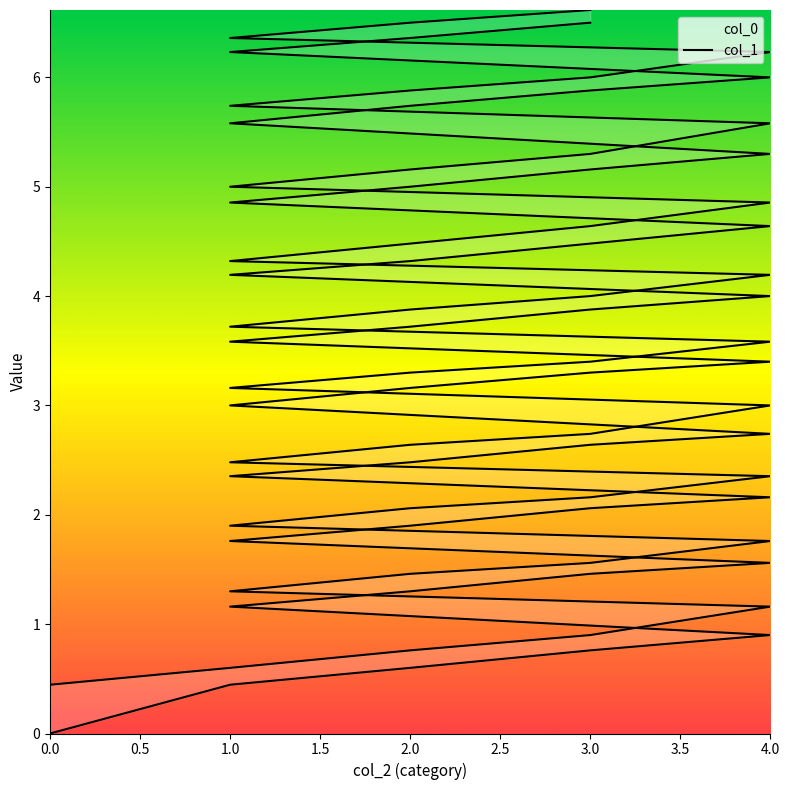

The value of col_1 at 4.0 is 0.7. True or false?

False